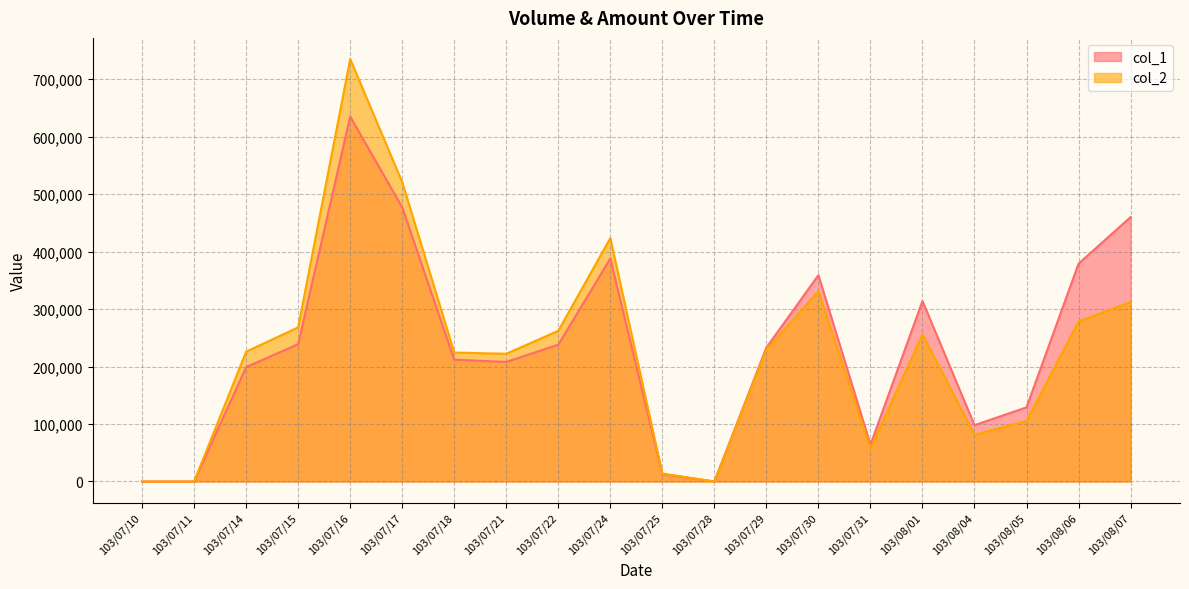

True or false: col_2 and col_1 intersect in this chart.

False